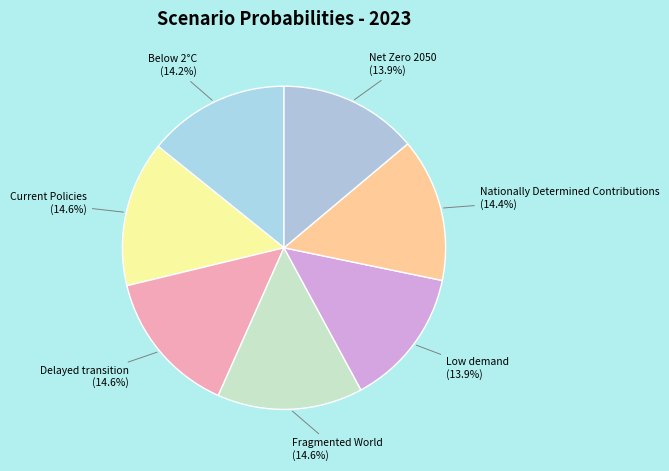

How many slices are in this pie chart?

7